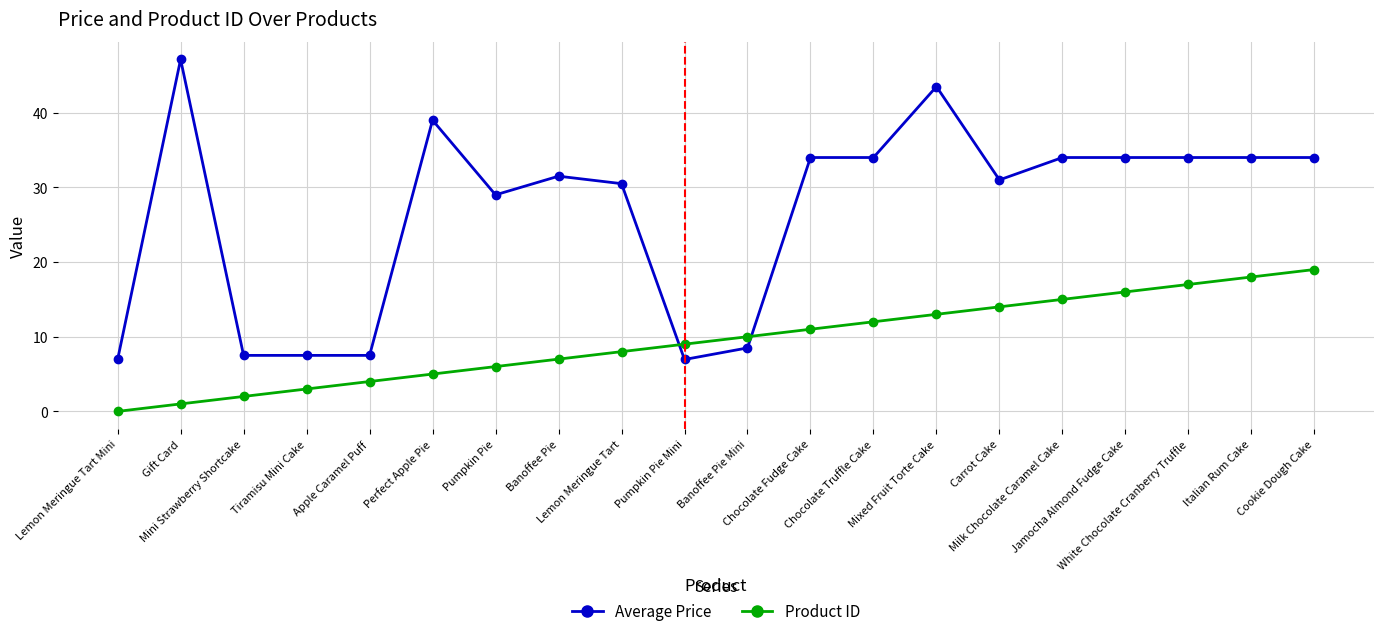

After their last crossing, which series has the higher values: Product ID or Average Price?

Average Price